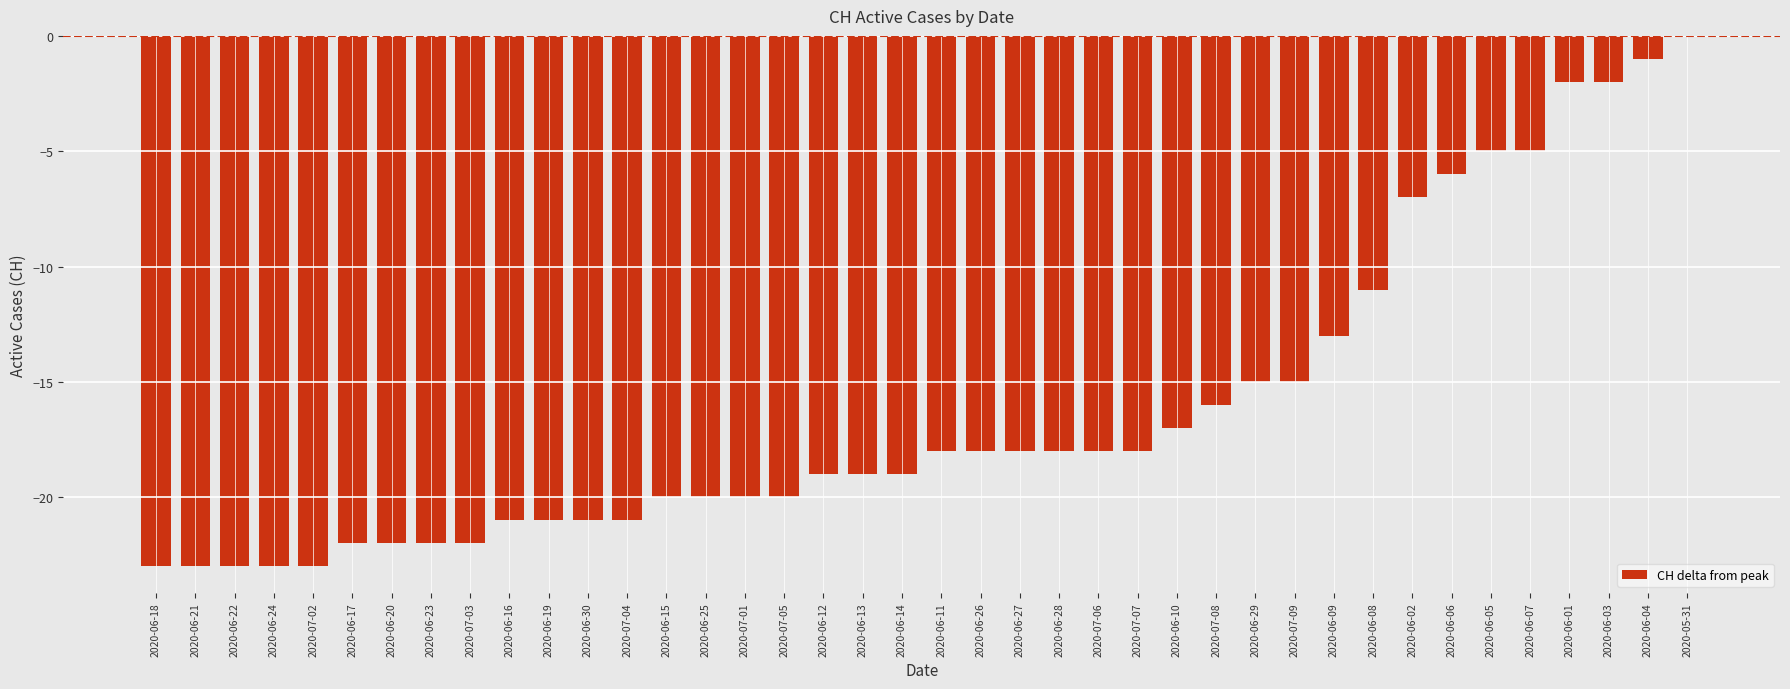

Reading left to right, transcribe all the data shown in this chart.

-23	-23	-23	-23	-23	-22	-22	-22	-22	-21	-21	-21	-21	-20	-20	-20	-20	-19	-19	-19	-18	-18	-18	-18	-18	-18	-17	-16	-15	-15	-13	-11	-7	-6	-5	-5	-2	-2	-1	0